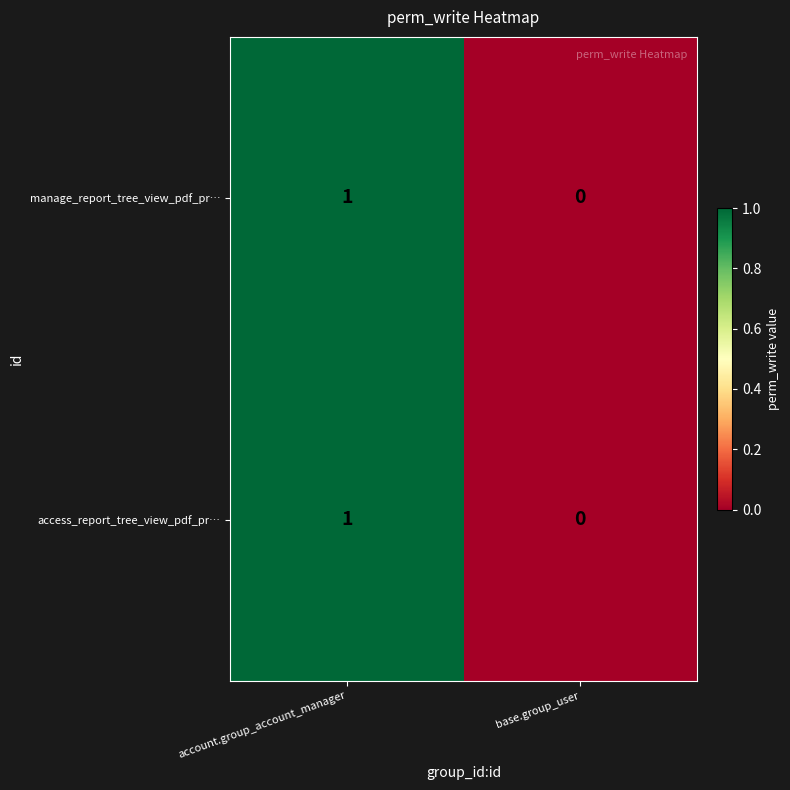

What is the total value across all series at account.group_account_manager?

2